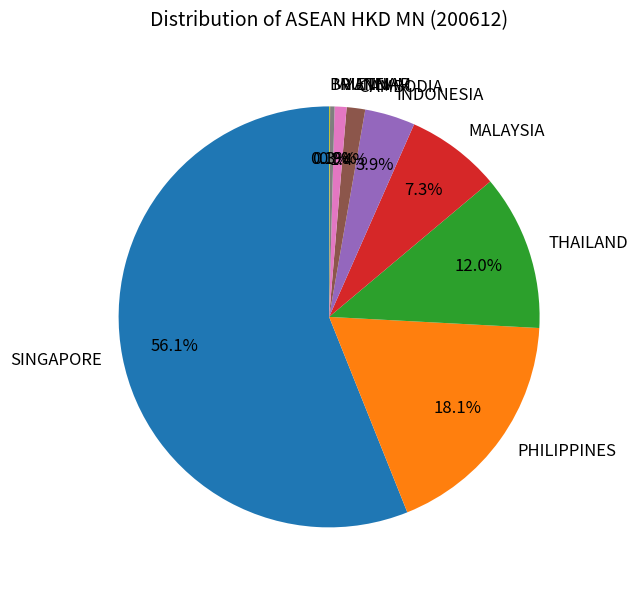

Combined, do CAMBODIA and VIETNAM account for over 50%?

No